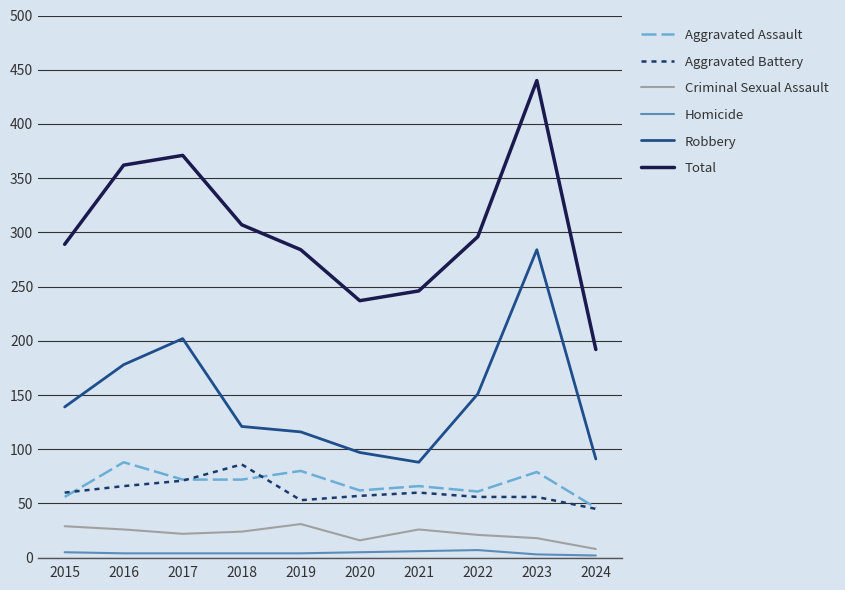

What is the sum of the Homicide values at 2024 and 2019?

6